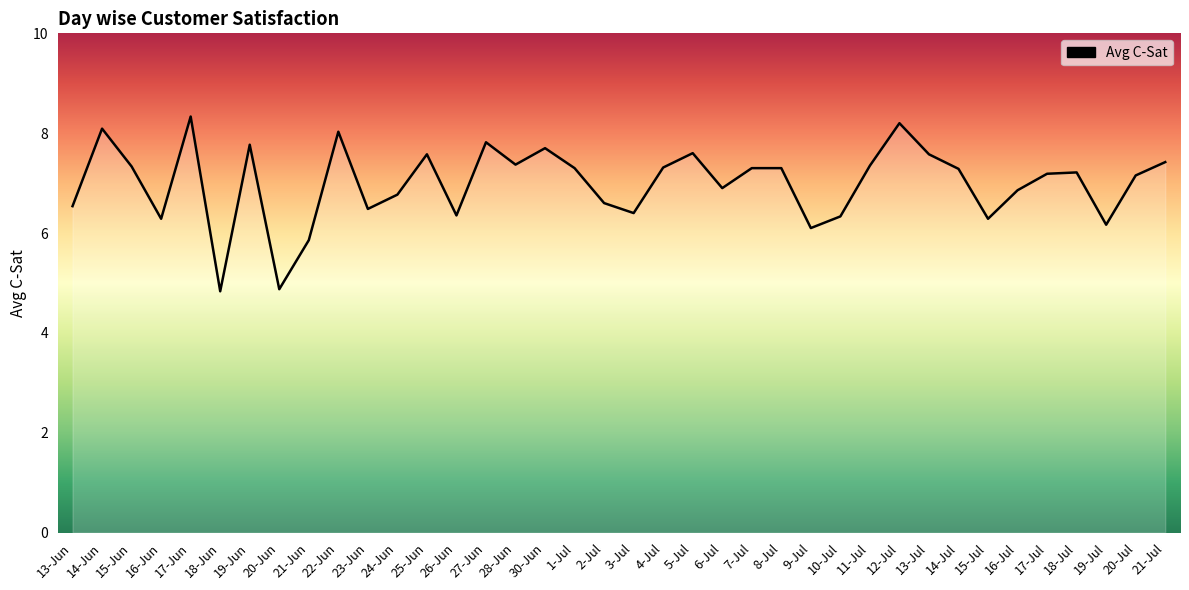

What position from the right is 2-Jul?

20